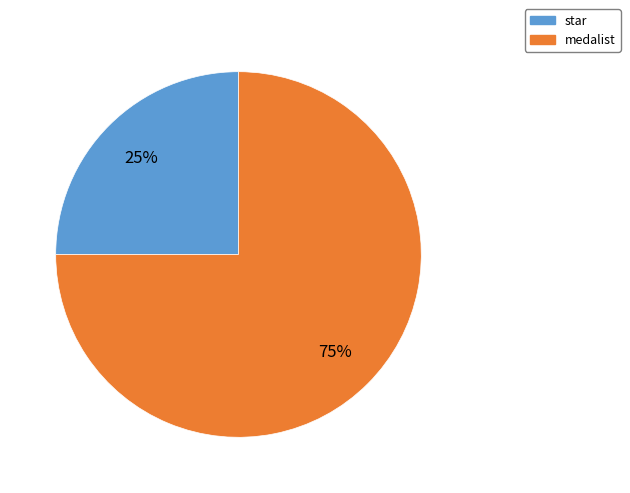

True or false: medalist accounts for 86% of the total.

False